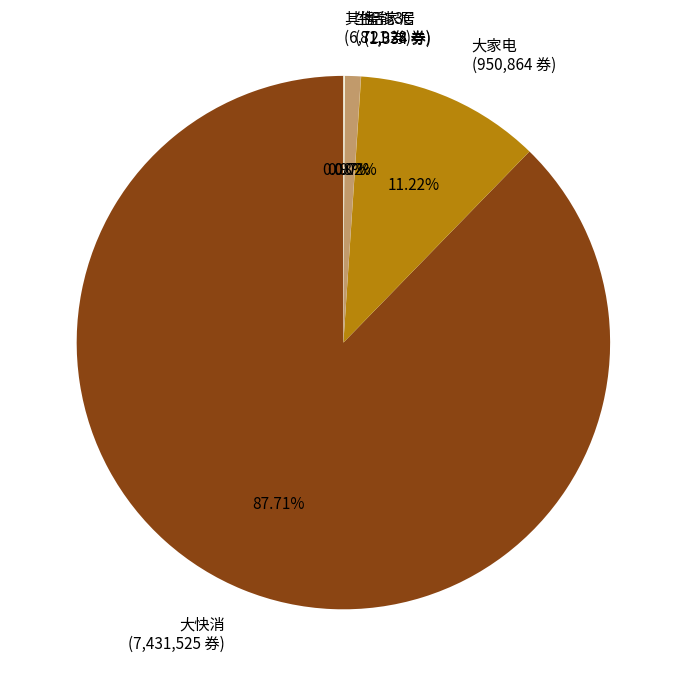

Is 大快消 (7,431,525 券) the majority of the pie?

Yes